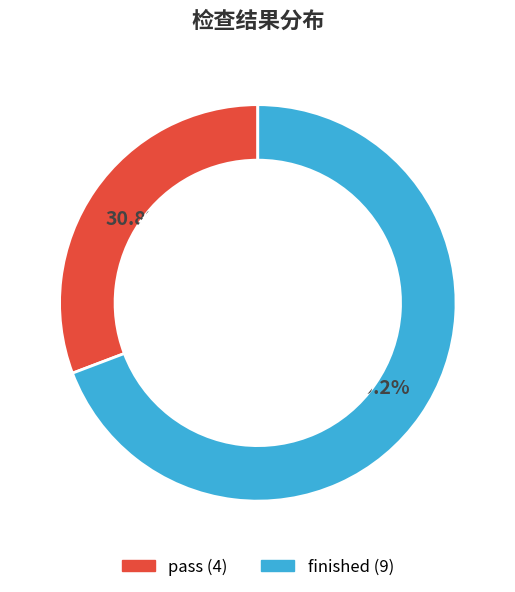

Is it true that pass is 24% of the pie?

False